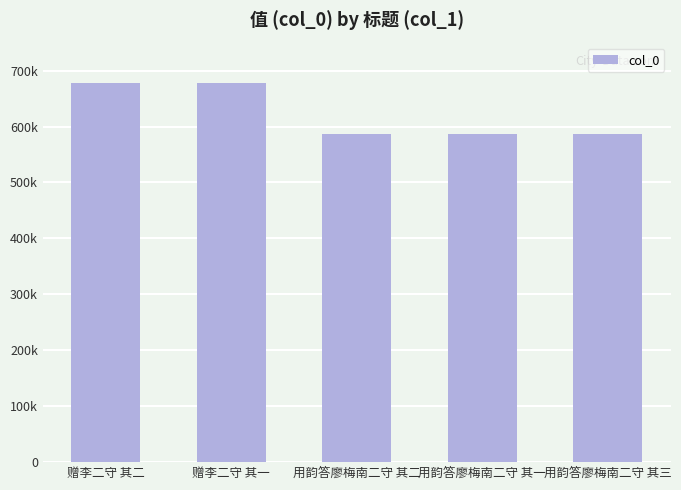

What is the difference between the values at 赠李二守 其一 and 用韵答廖梅南二守 其二?

91079